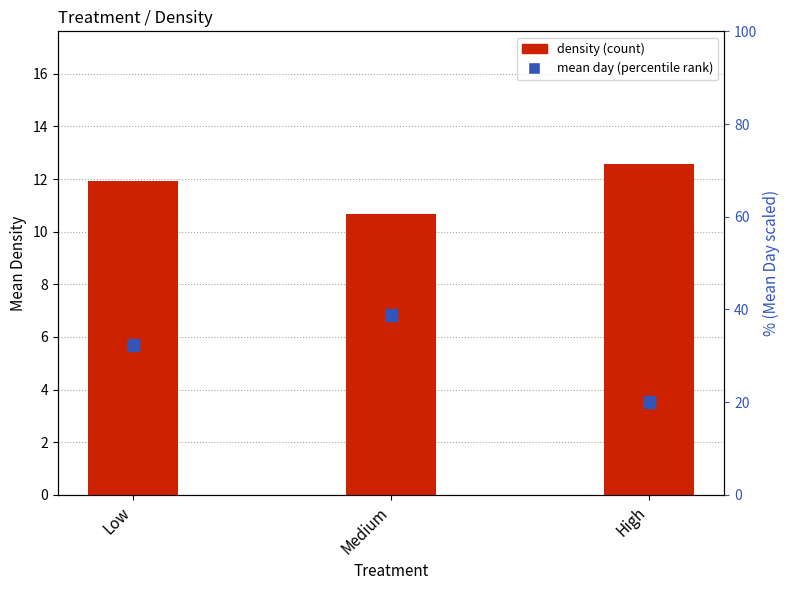

How many categories are shown in the chart?

3